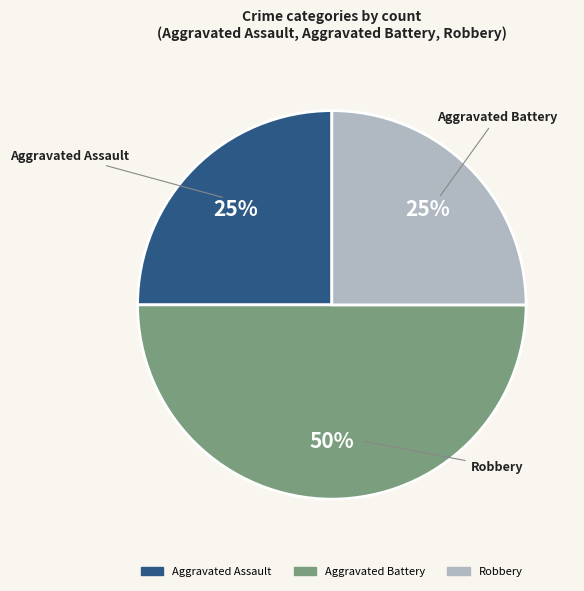

Which has a higher value, Aggravated Battery or Aggravated Assault?

Aggravated Battery